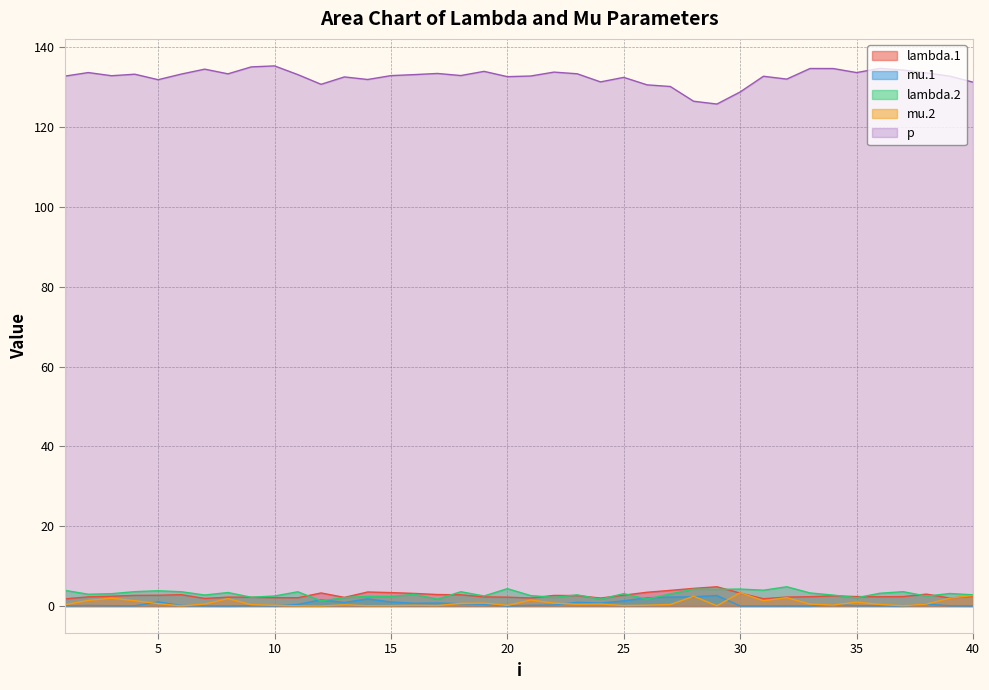

What are all the series names shown in the legend?

lambda.1, mu.1, lambda.2, mu.2, p